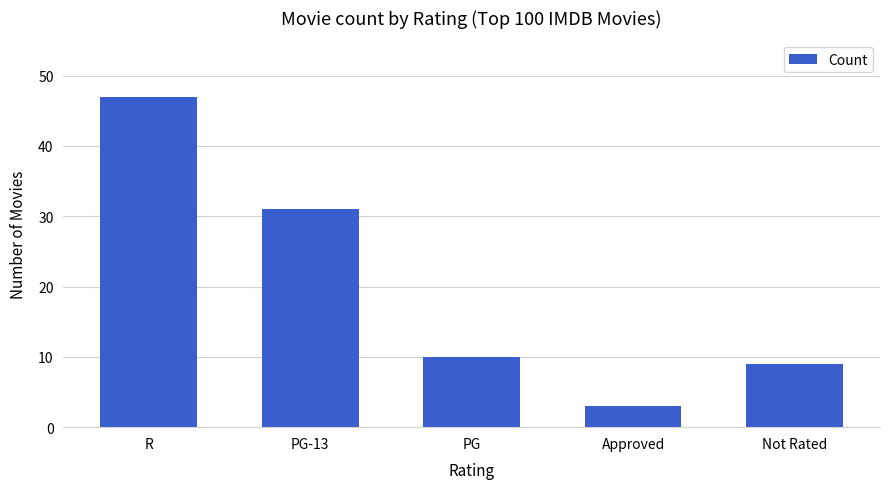

Count the number of data series in this chart.

1